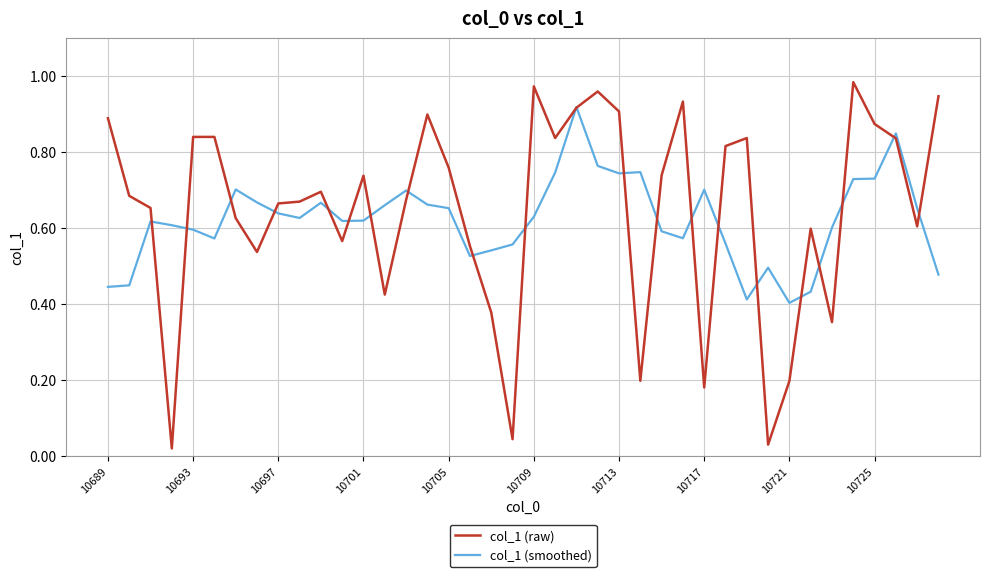

Rank the series by their maximum value, from lowest to highest.

col_1 (smoothed), col_1 (raw)